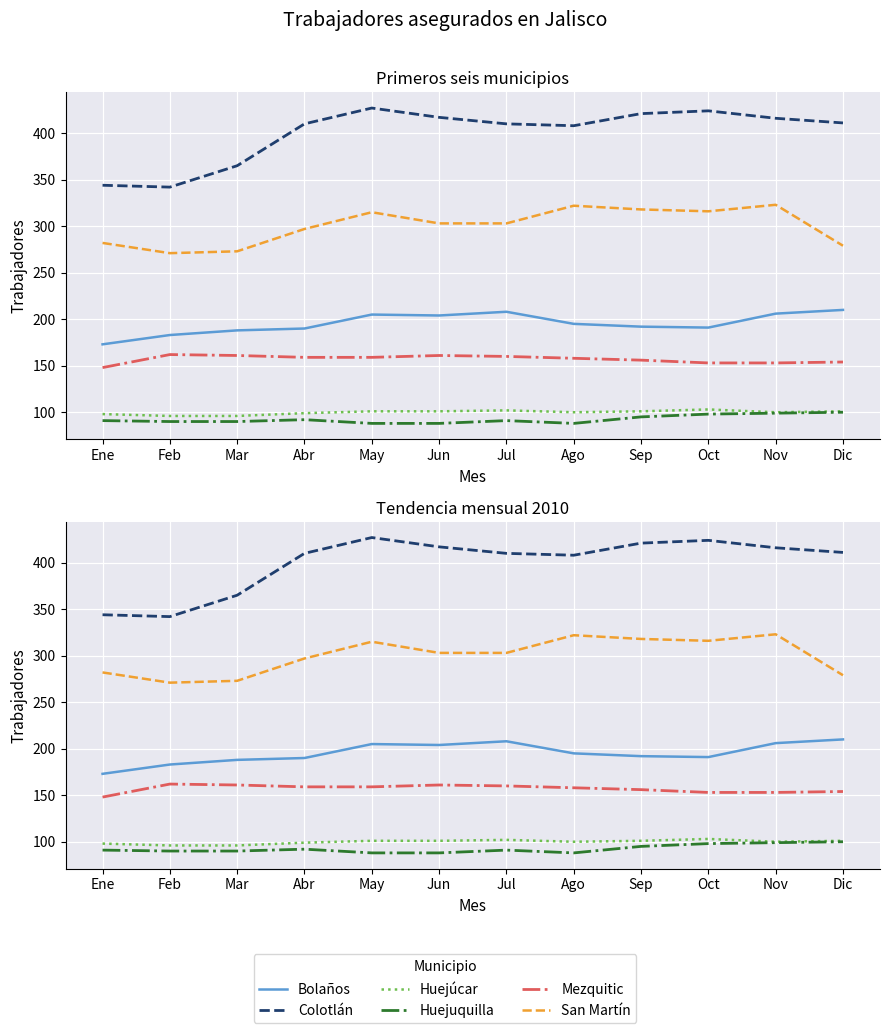

What is the label of the 7th point from the left?

Jul